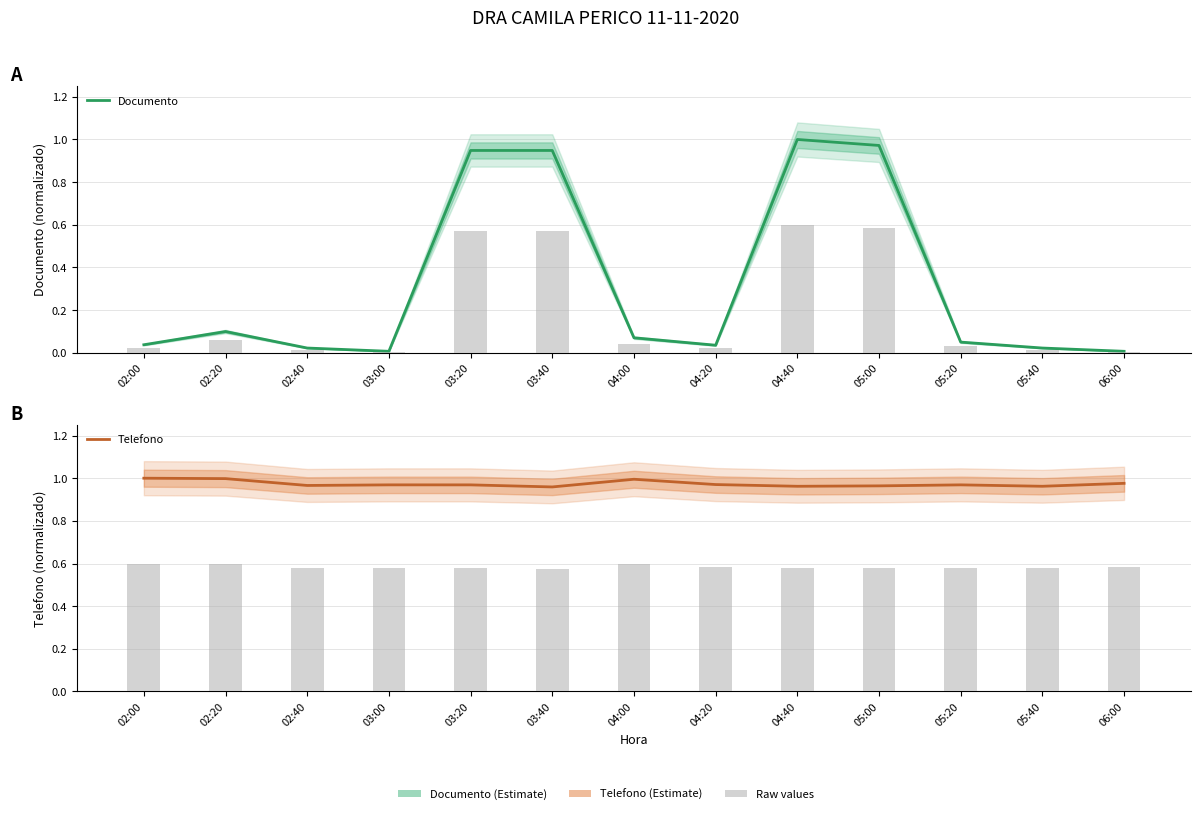

Is it true that Documento equals 1.0 at 04:40?

True